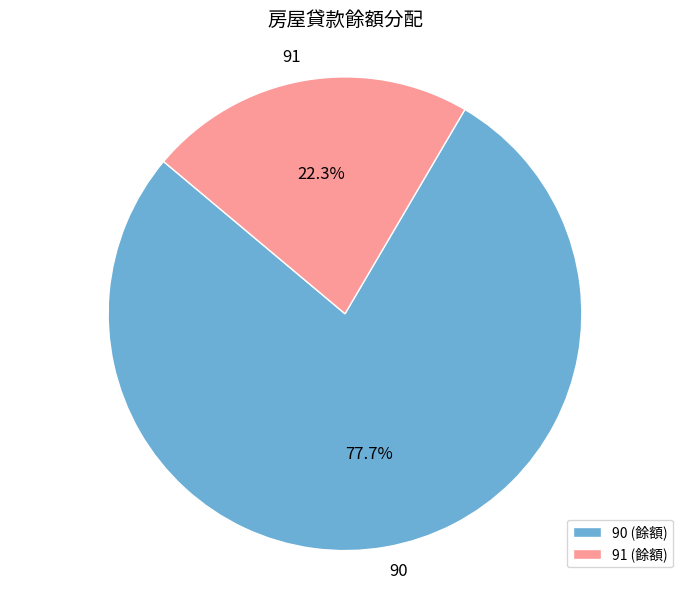

How many segments does this pie chart have?

2